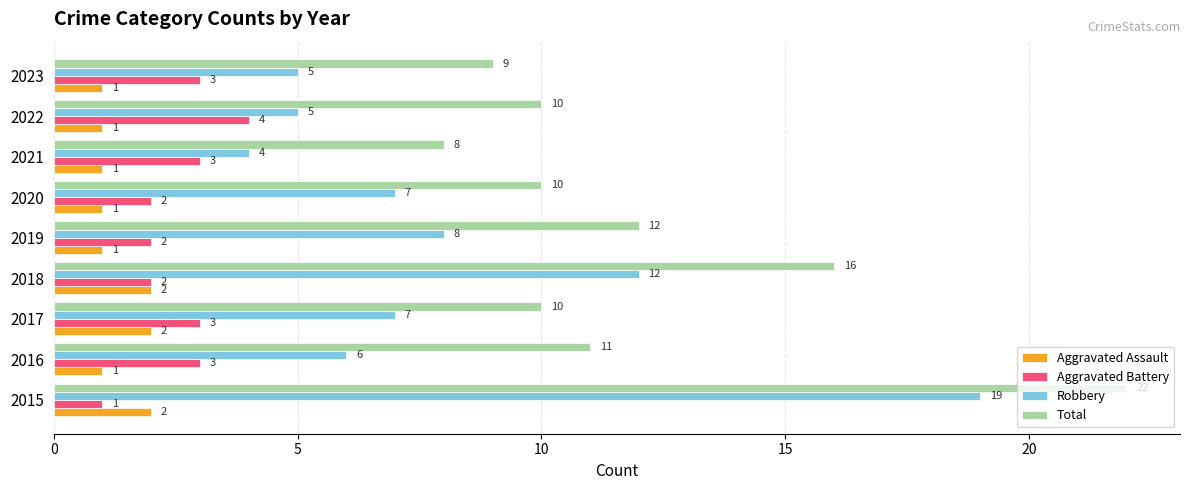

What is the average value of the Aggravated Assault series?

1